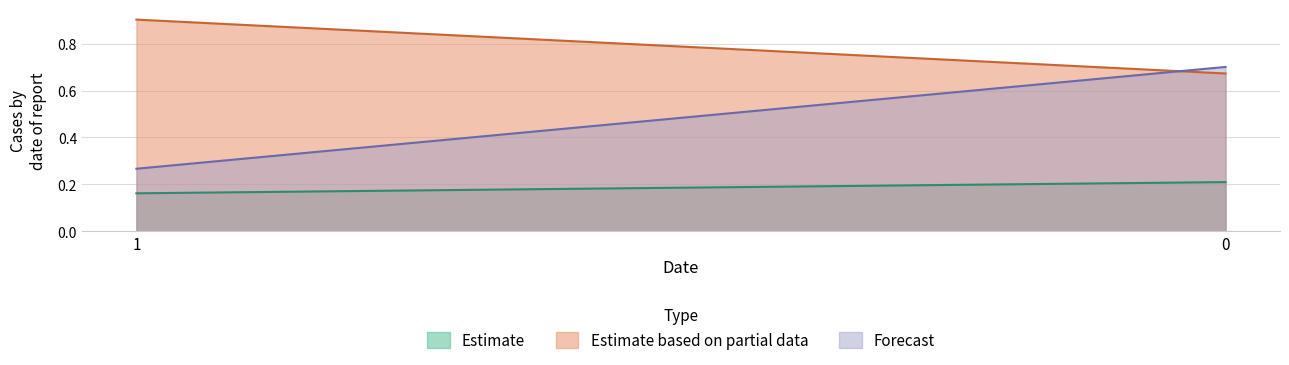

Reading right to left, what are all the values shown in this chart?

col_1: 0.2	0.2
col_2: 0.7	0.9
col_3: 0.7	0.3